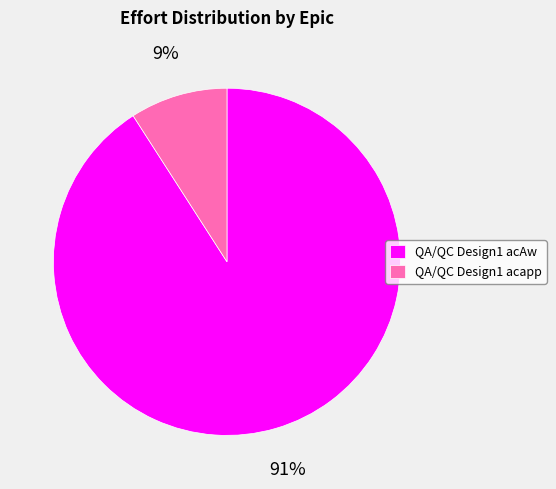

Which has a higher value, QA/QC Design1 acapp or QA/QC Design1 acAw?

QA/QC Design1 acAw